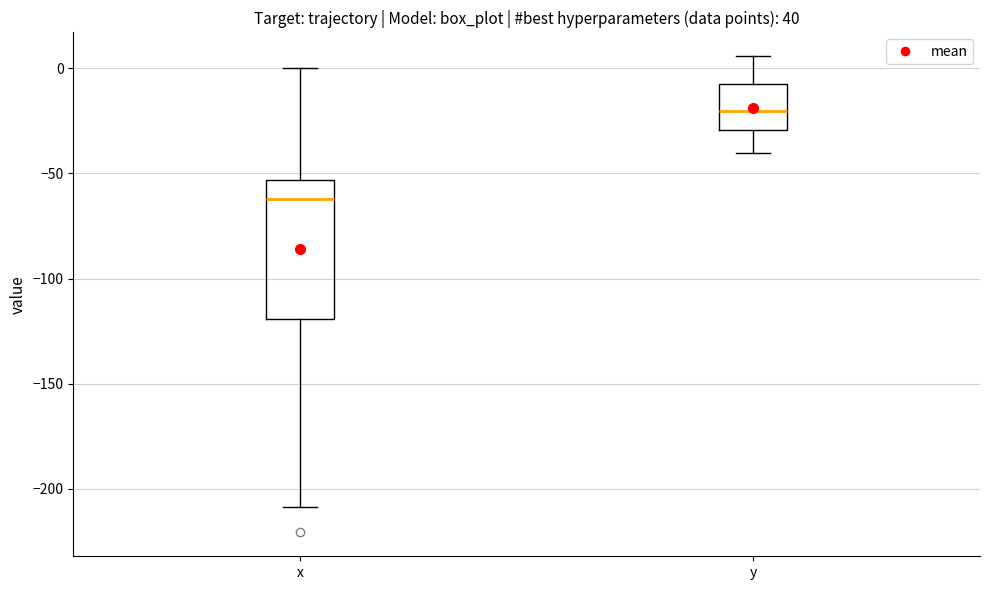

Which box is the tallest, from its lower edge to its upper edge?

x